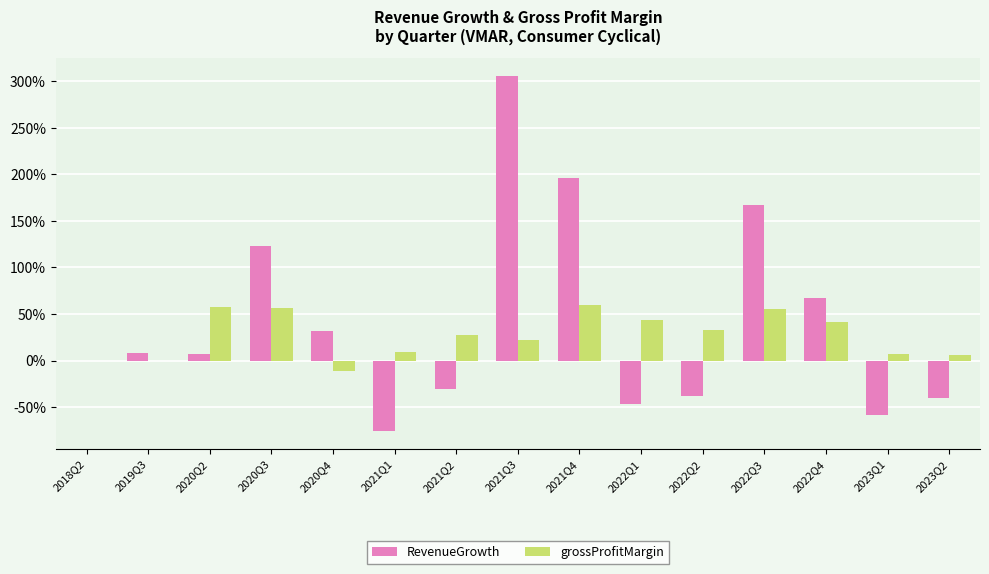

Reading left to right, extract all data points from this chart.

RevenueGrowth: 2018Q2=0.0	2019Q3=0.1	2020Q2=0.1	2020Q3=1.2	2020Q4=0.3	2021Q1=-0.8	2021Q2=-0.3	2021Q3=3.1	2021Q4=2.0	2022Q1=-0.5	2022Q2=-0.4	2022Q3=1.7	2022Q4=0.7	2023Q1=-0.6	2023Q2=-0.4
grossProfitMargin: 2018Q2=0.0	2019Q3=0.0	2020Q2=0.6	2020Q3=0.6	2020Q4=-0.1	2021Q1=0.1	2021Q2=0.3	2021Q3=0.2	2021Q4=0.6	2022Q1=0.4	2022Q2=0.3	2022Q3=0.6	2022Q4=0.4	2023Q1=0.1	2023Q2=0.1